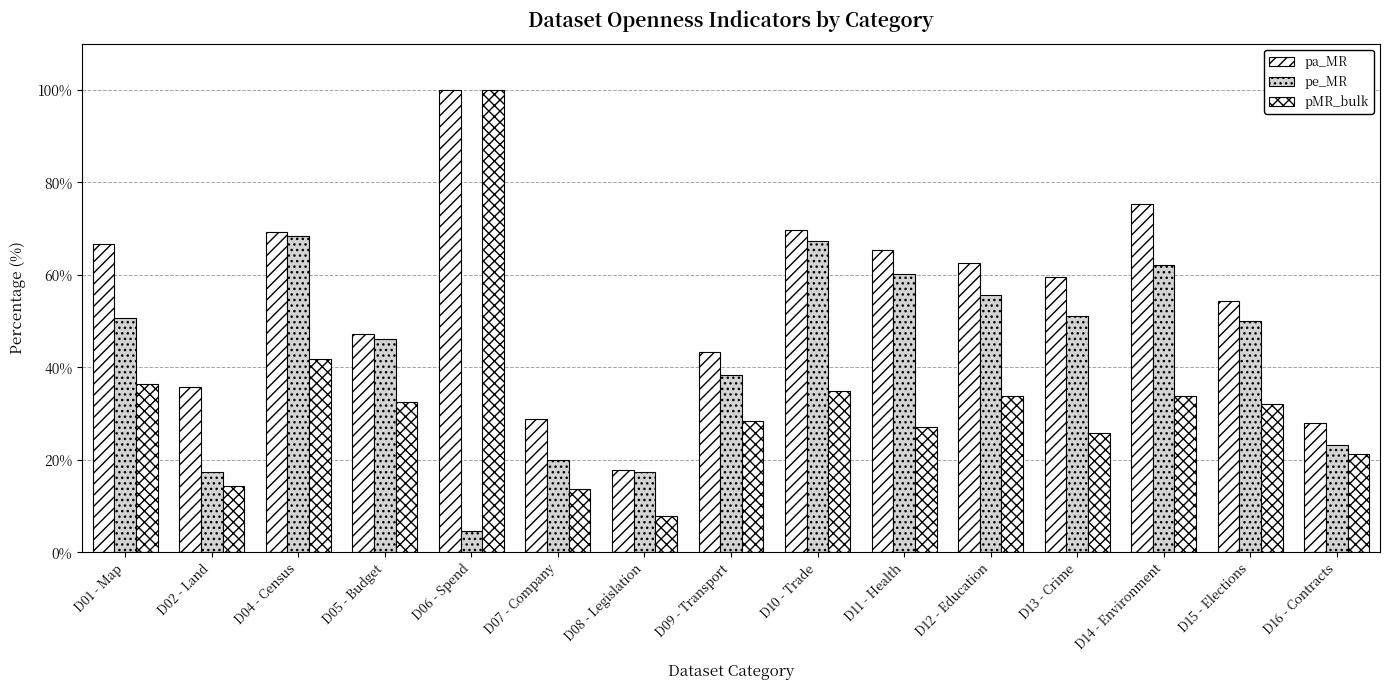

How many bars are there in total?

45